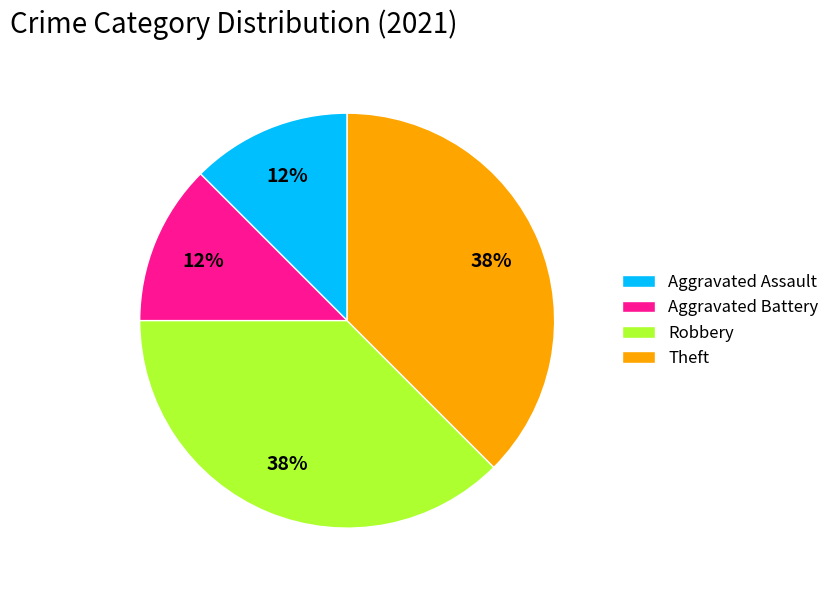

Count the number of slices in the pie.

4